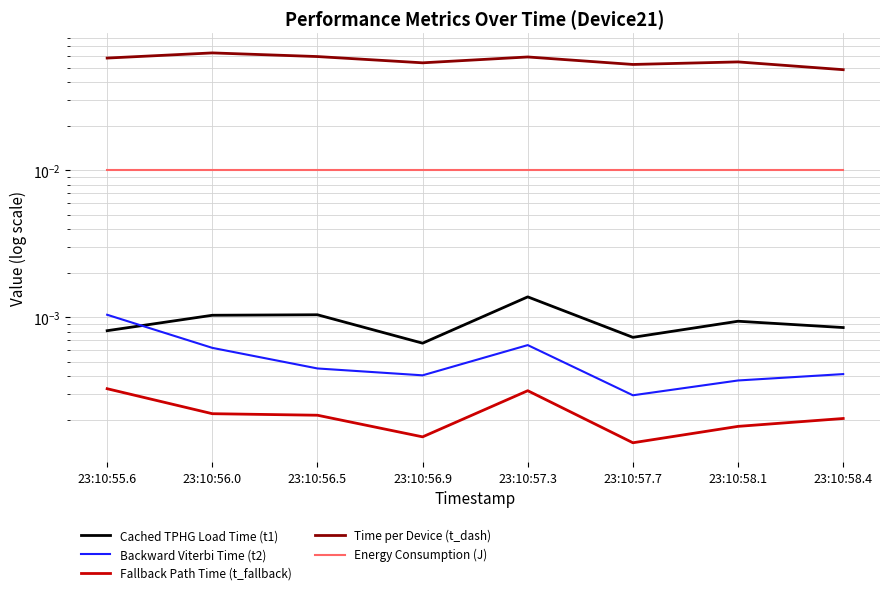

Reading right to left, extract all data points from this chart.

Cached TPHG Load Time (t1): 23:10:58.4=0.0	23:10:58.1=0.0	23:10:57.7=0.0	23:10:57.3=0.0	23:10:56.9=0.0	23:10:56.5=0.0	23:10:56.0=0.0	23:10:55.6=0.0
Backward Viterbi Time (t2): 23:10:58.4=0.0	23:10:58.1=0.0	23:10:57.7=0.0	23:10:57.3=0.0	23:10:56.9=0.0	23:10:56.5=0.0	23:10:56.0=0.0	23:10:55.6=0.0
Fallback Path Time (t_fallback): 23:10:58.4=0.0	23:10:58.1=0.0	23:10:57.7=0.0	23:10:57.3=0.0	23:10:56.9=0.0	23:10:56.5=0.0	23:10:56.0=0.0	23:10:55.6=0.0
Time per Device (t_dash): 23:10:58.4=0.0	23:10:58.1=0.1	23:10:57.7=0.1	23:10:57.3=0.1	23:10:56.9=0.1	23:10:56.5=0.1	23:10:56.0=0.1	23:10:55.6=0.1
Energy Consumption (J): 23:10:58.4=0.0	23:10:58.1=0.0	23:10:57.7=0.0	23:10:57.3=0.0	23:10:56.9=0.0	23:10:56.5=0.0	23:10:56.0=0.0	23:10:55.6=0.0